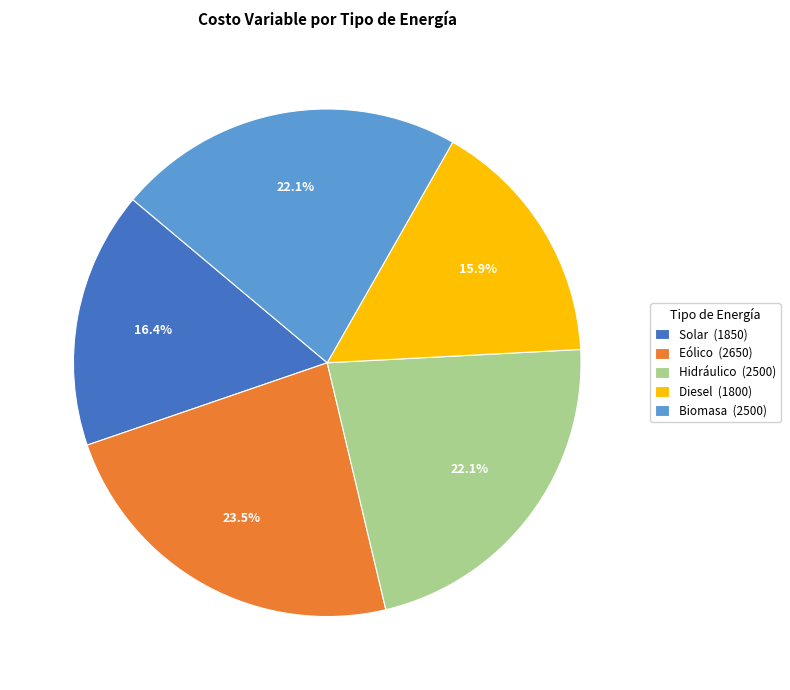

What is the ratio of the value at Eólico (2650) to the value at Solar (1850)?

1.4